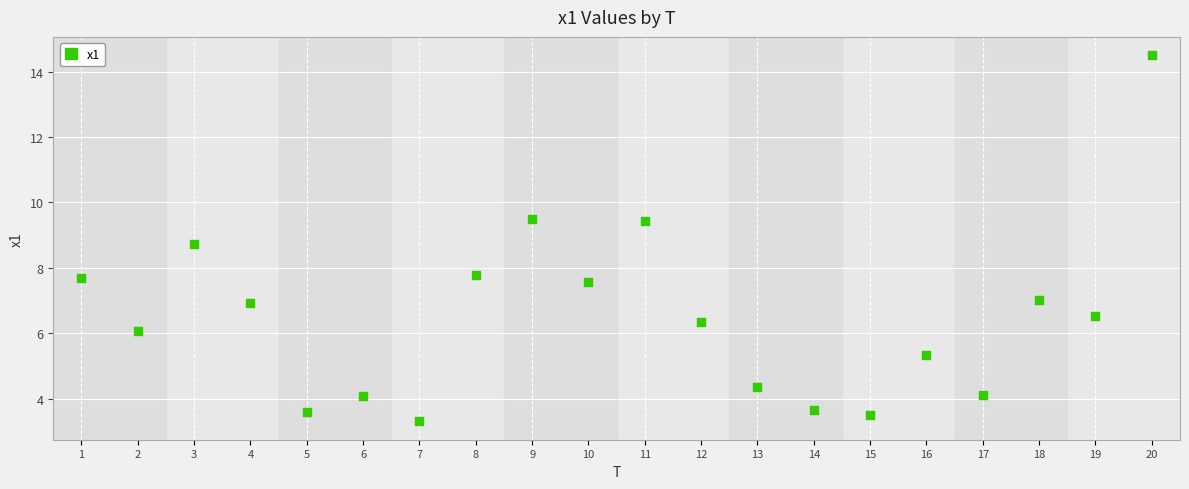

What is the range of X values (max minus min)?

19.0